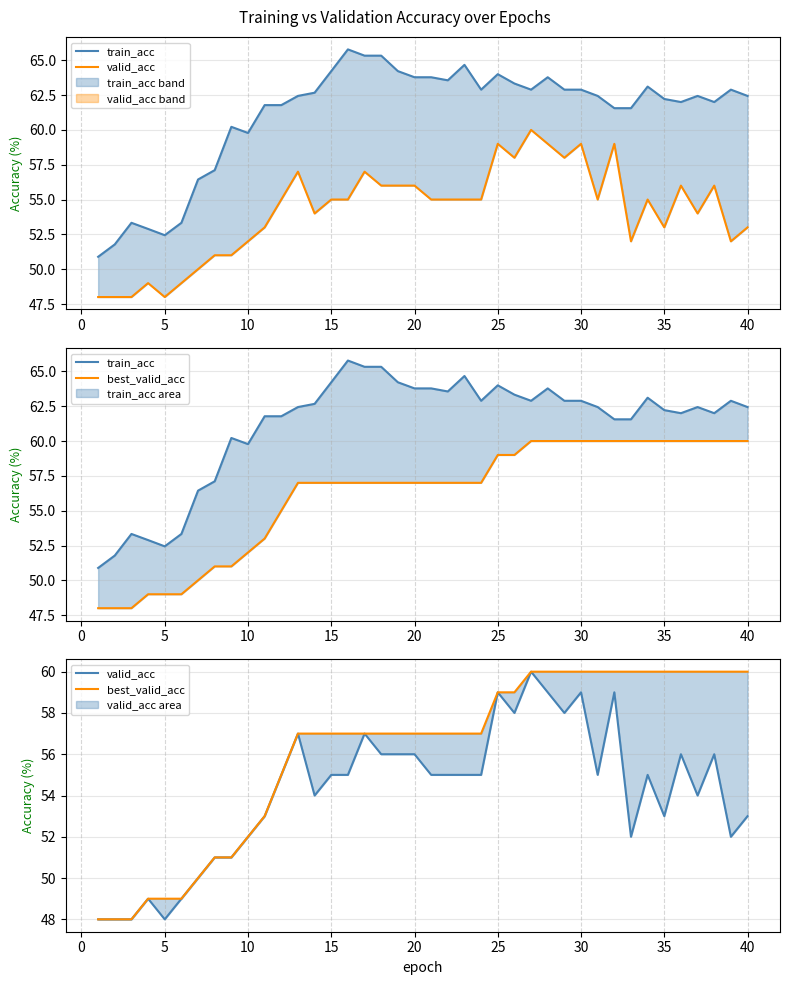

What is the difference between the maximum and minimum values in the train_acc series?

14.9